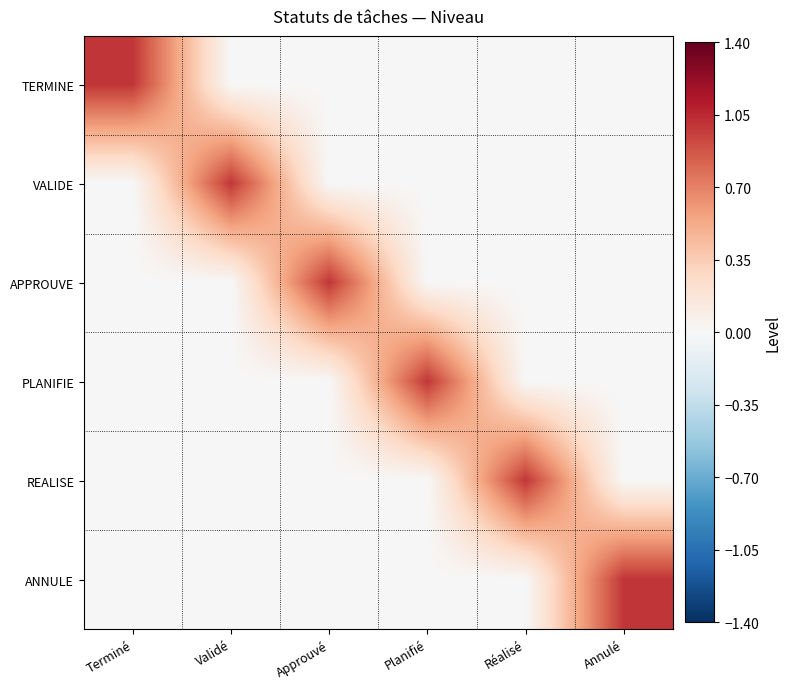

Rank the series at Validé from lowest to highest value.

TERMINE, APPROUVE, PLANIFIE, REALISE, ANNULE, VALIDE